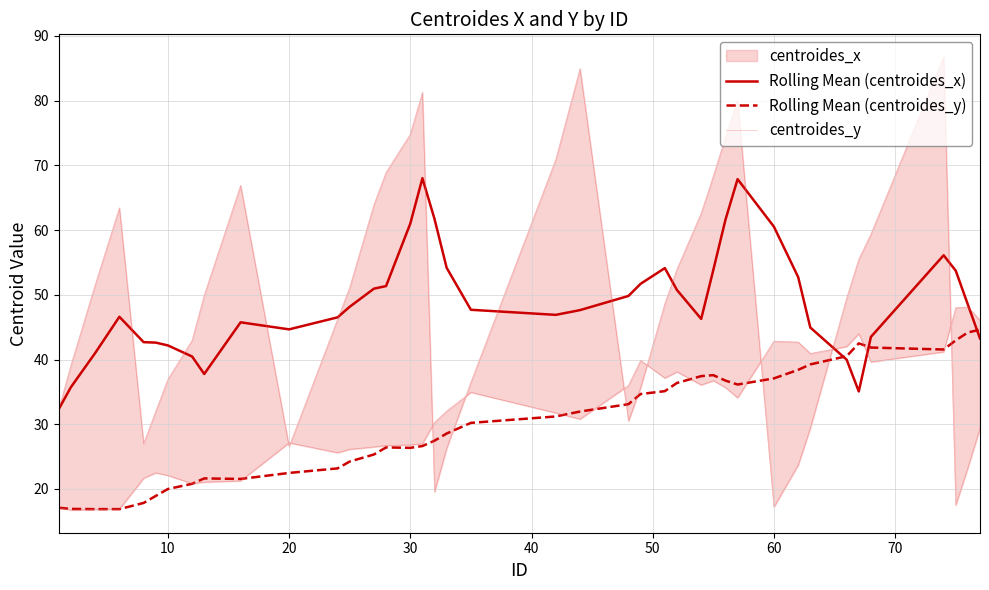

Which series has the largest total across all categories?

Rolling Mean (centroides_x)